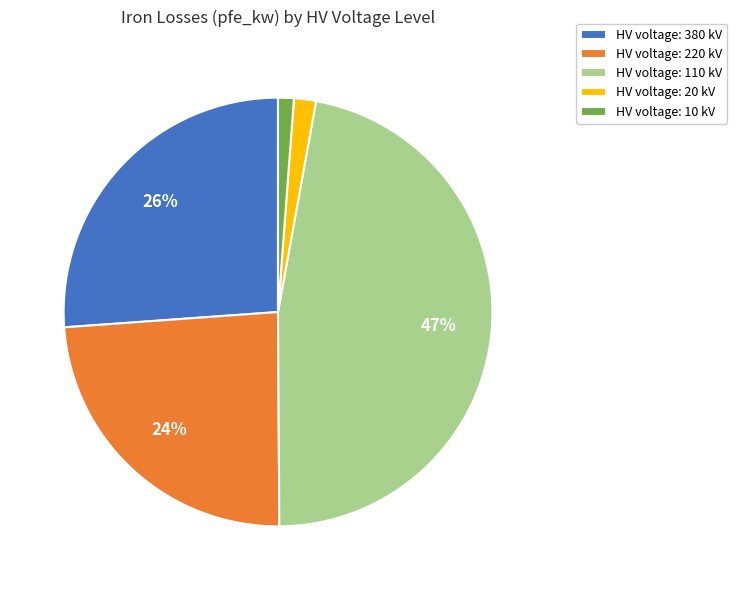

How many slices are in this pie chart?

5